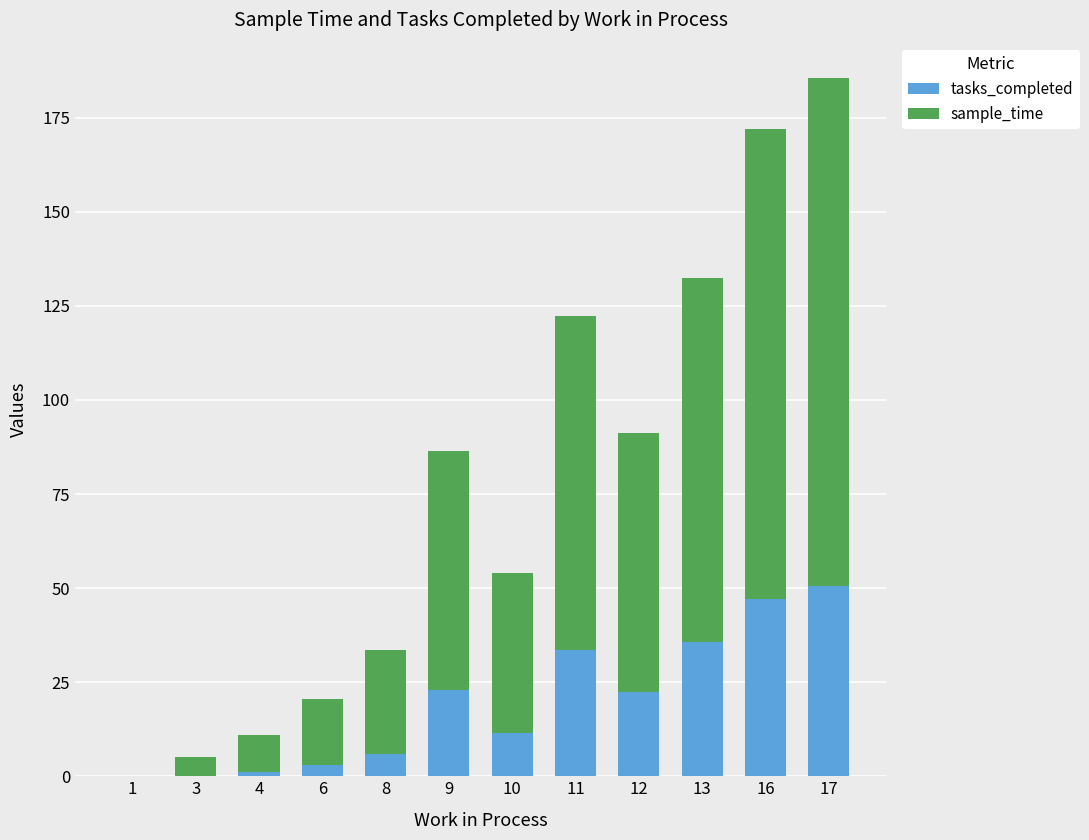

True or false: tasks_completed has a value of 50.7 at 17.

True